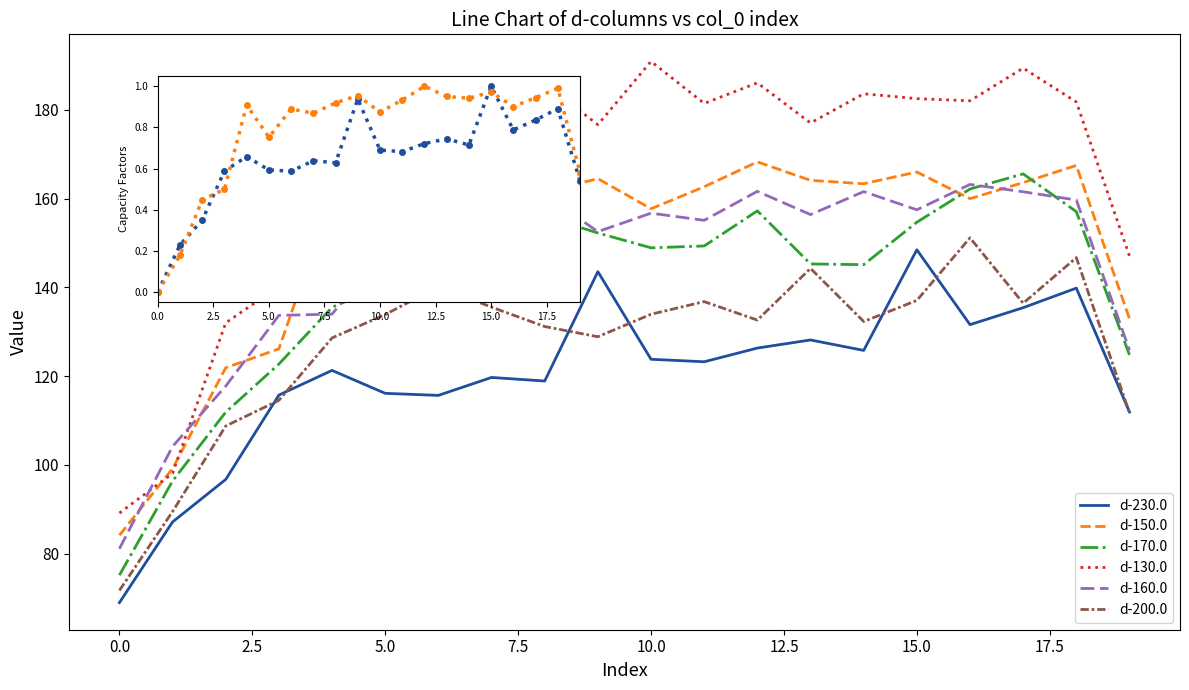

Which series has the widest spread of values?

d-130.0